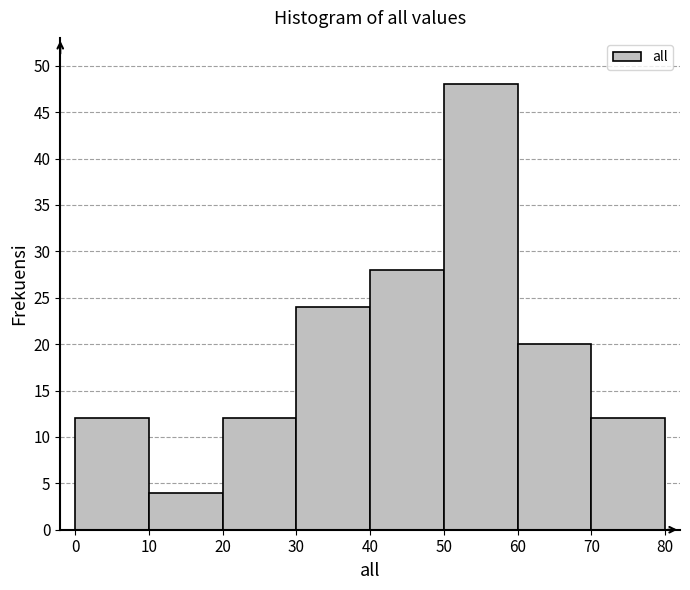

Reading left to right, transcribe this chart: for each bar, give the range it covers on the x-axis and its height. The values are not printed on the chart, so give them approximately, as read against the axis.

0 to 10: 12
10 to 20: 4
20 to 30: 12
30 to 40: 24
40 to 50: 28
50 to 60: 48
60 to 70: 20
70 to 80: 12